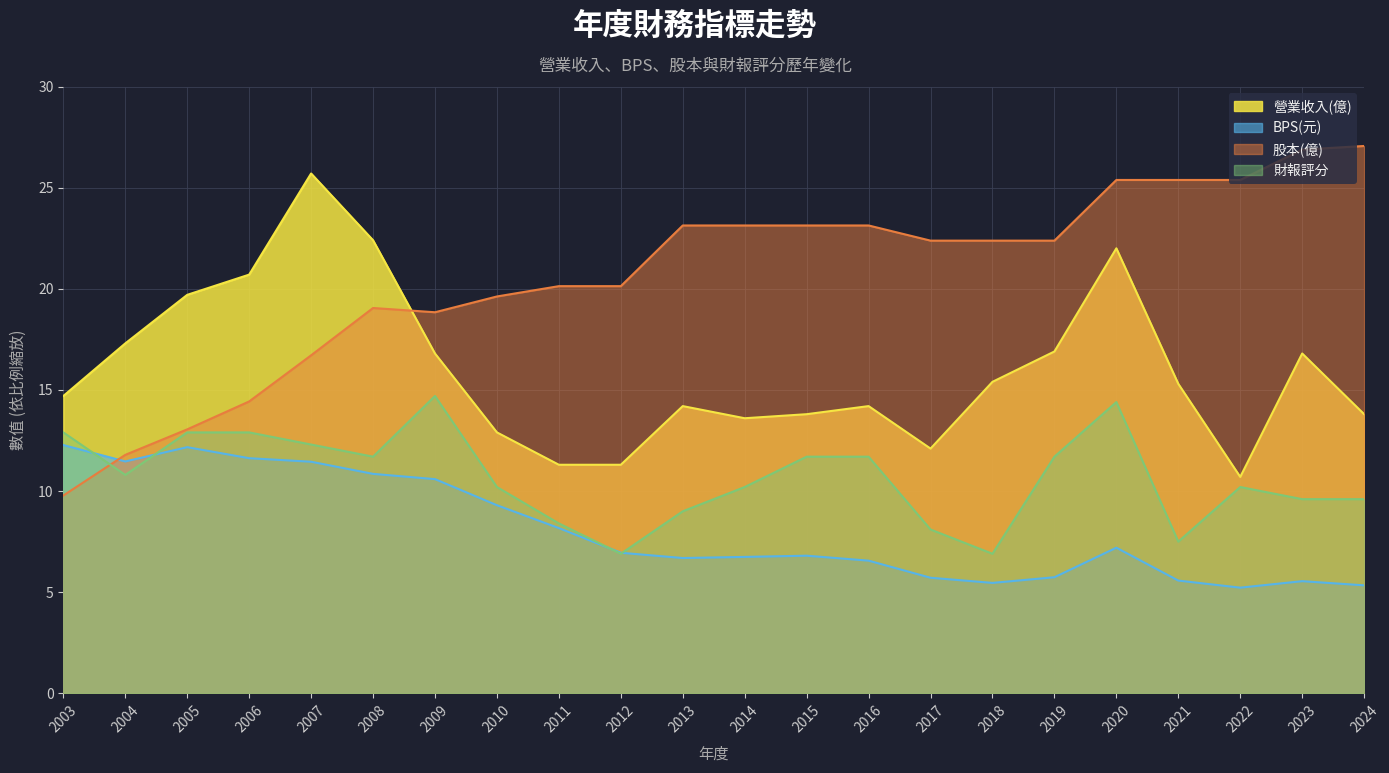

True or false: 營業收入(億) has a value of 16.8 at 2023.

True